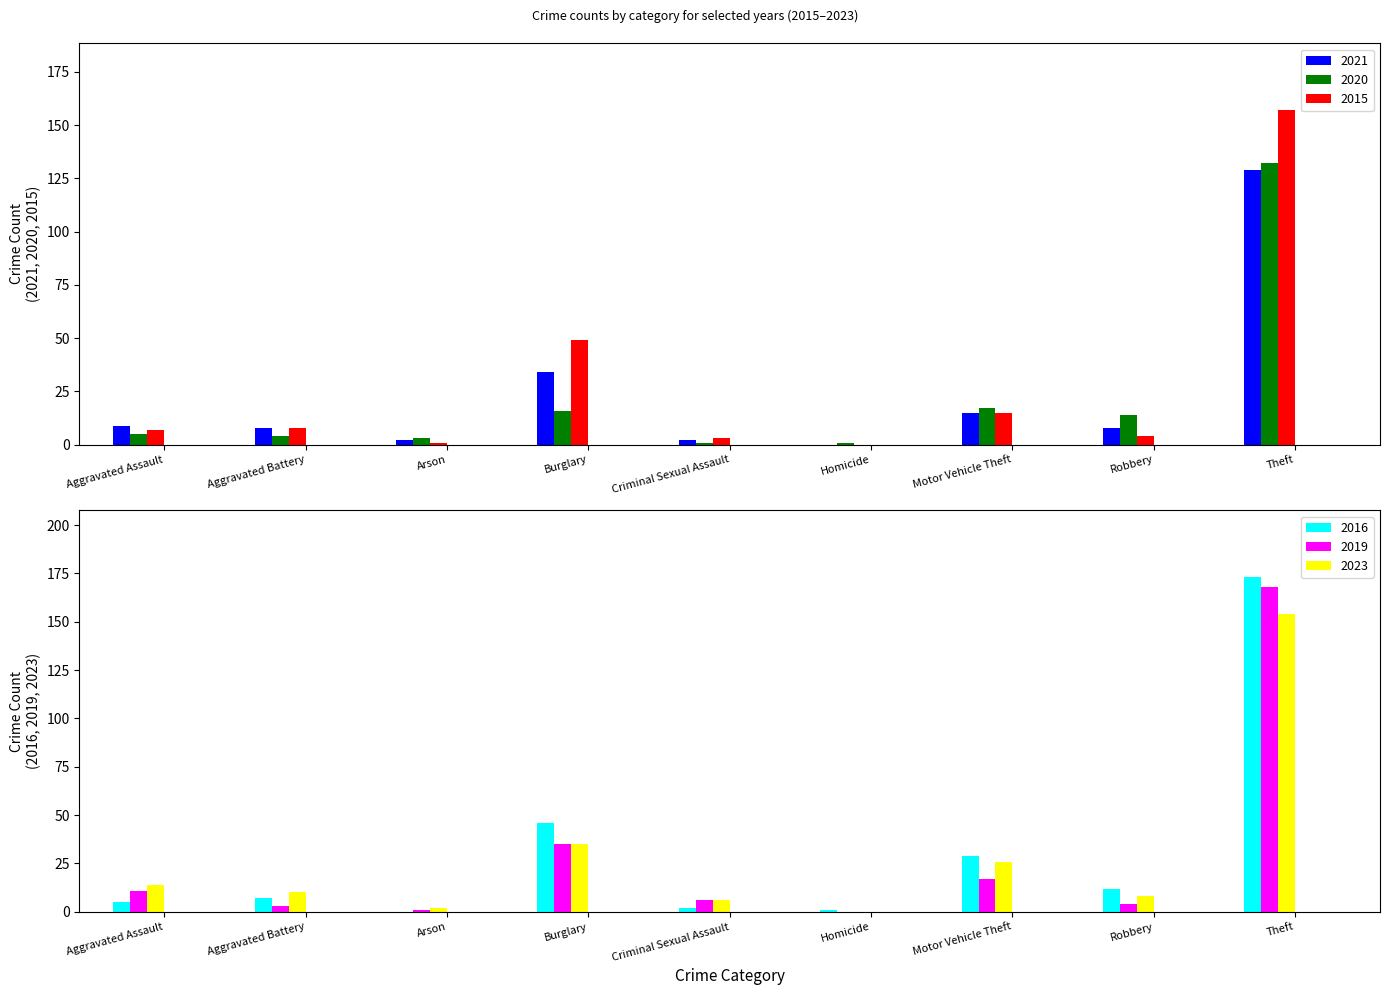

Which series changed the most between Arson and Theft?

2016